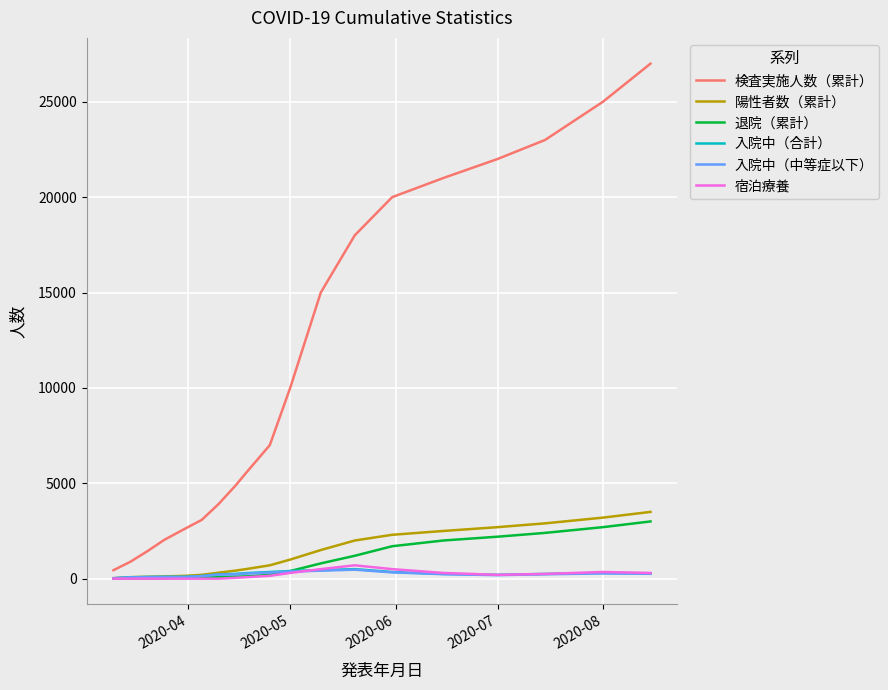

What is the sum of all 宿泊療養 values?

3674